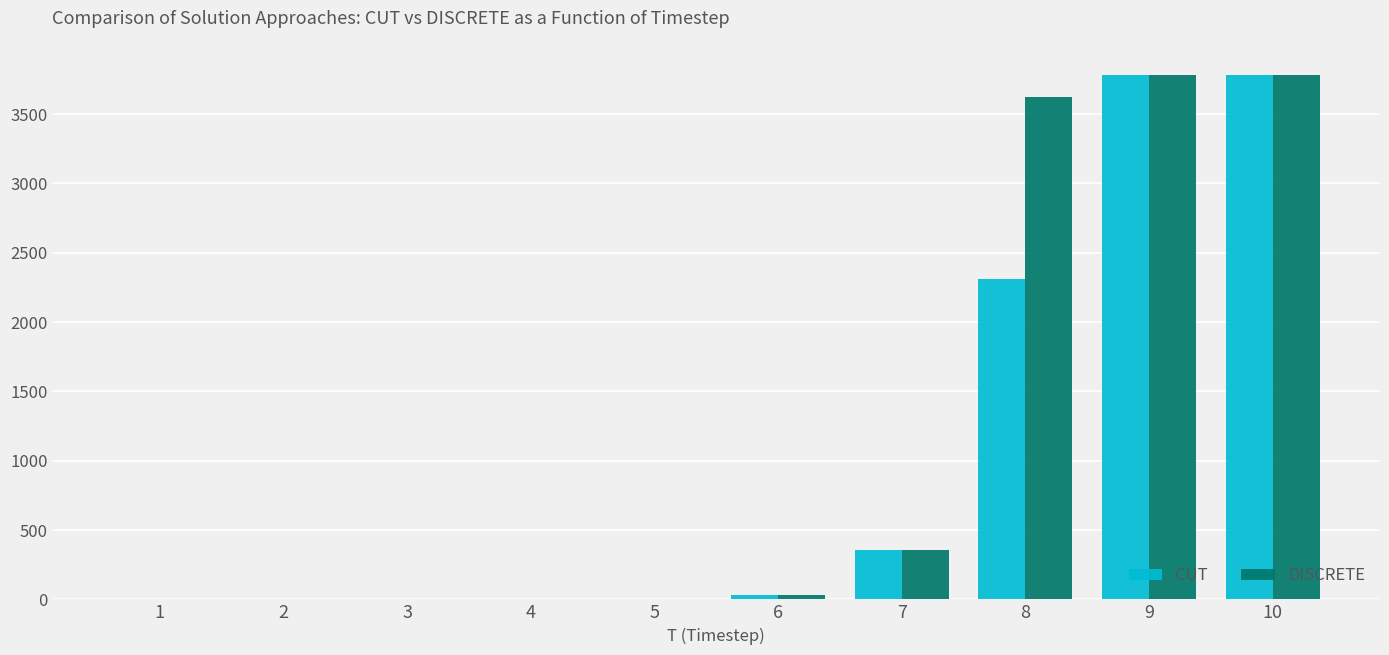

What is the highest value of the DISCRETE series?

3780